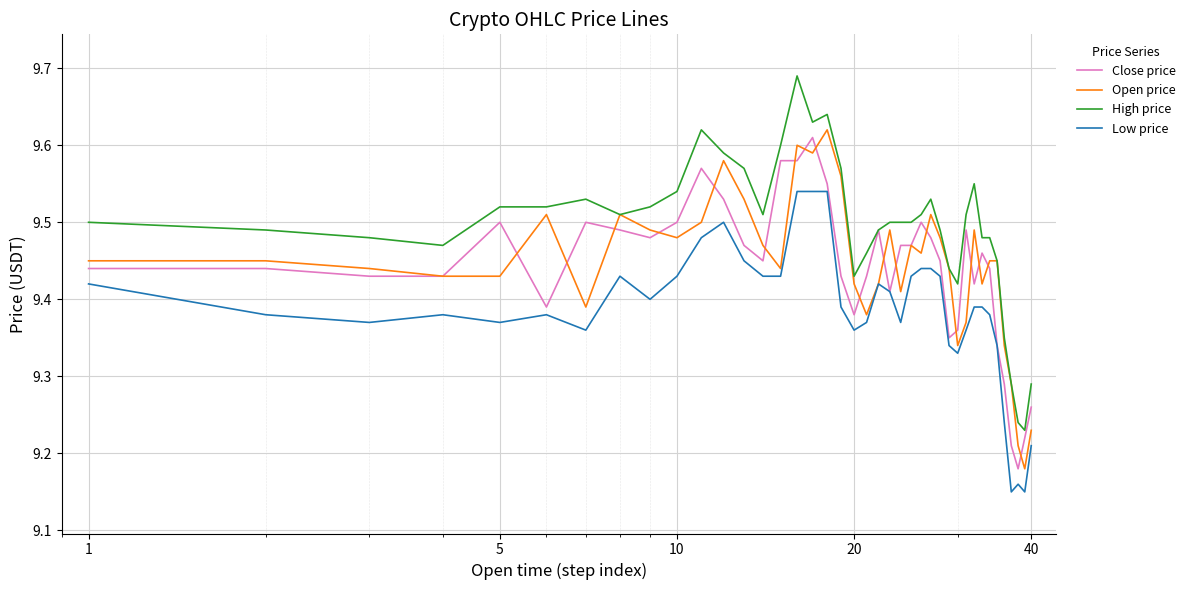

Which series has the largest total across all categories?

High price